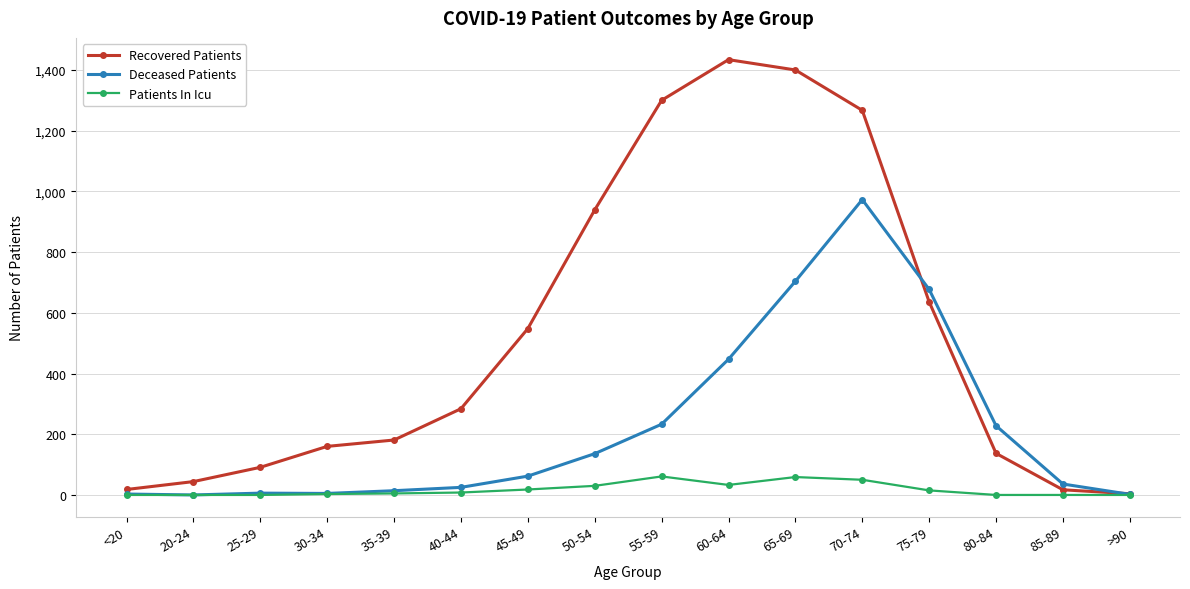

Is the value of Patients In Icu at 30-34 greater than the value of Recovered Patients at 75-79?

No